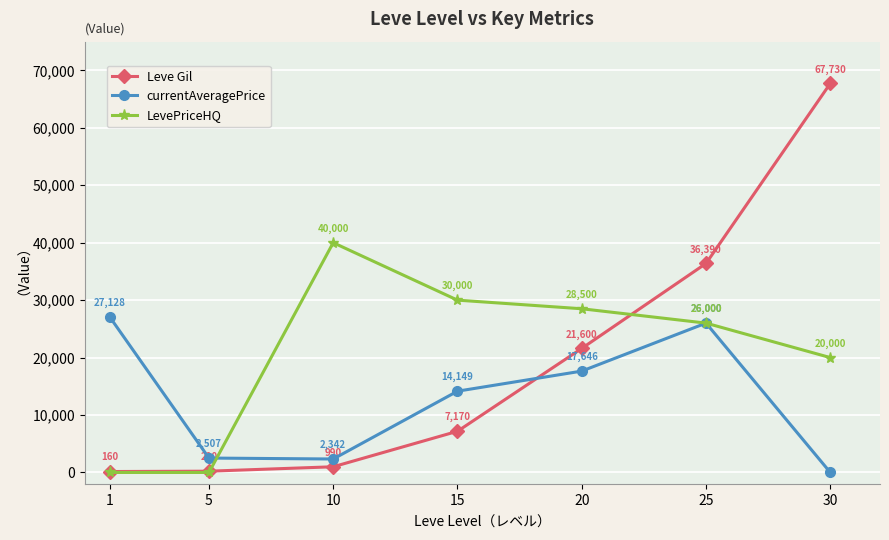

What is the difference between the maximum and second lowest values in the Leve Gil series?

67510